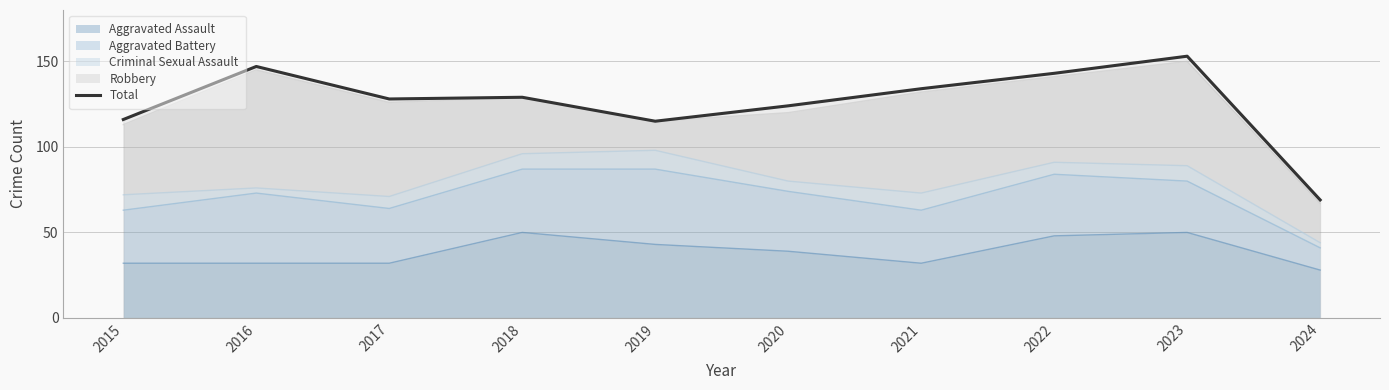

What is the value of the 3rd point from the left?

128